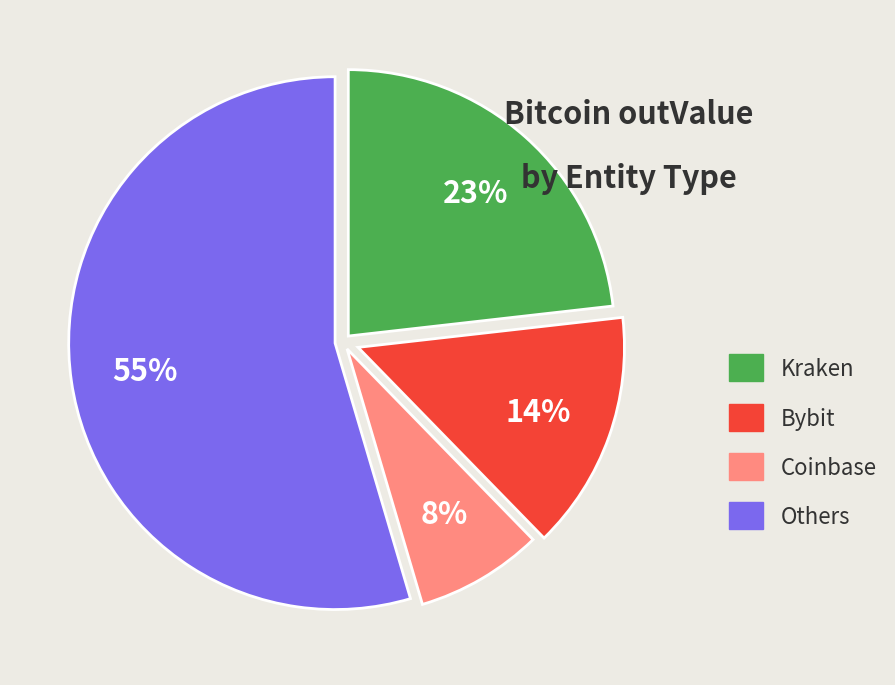

Which has a higher value, Others or Coinbase?

Others